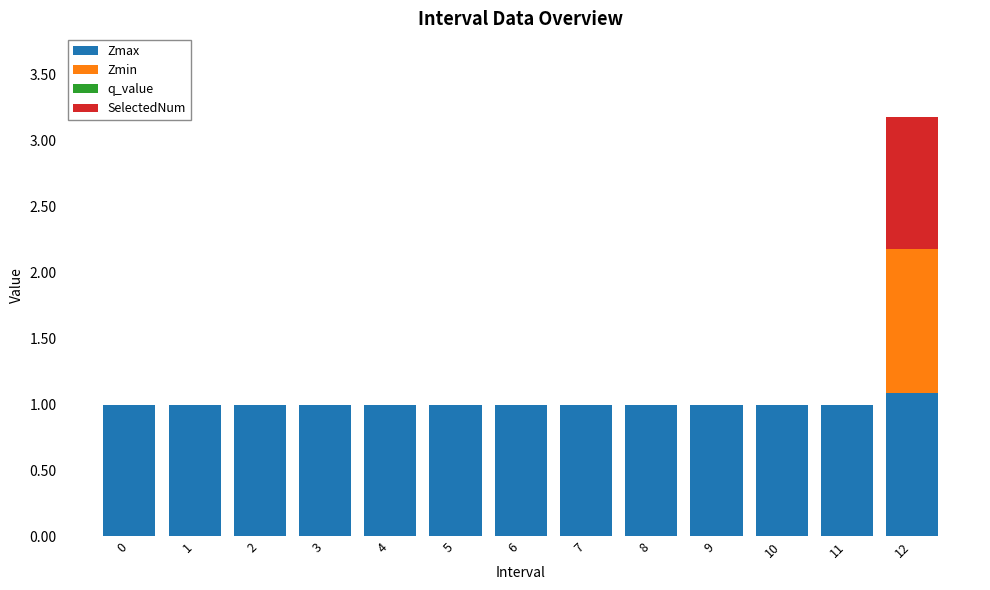

The Zmax series shows 1.0 at 8. True or false?

True